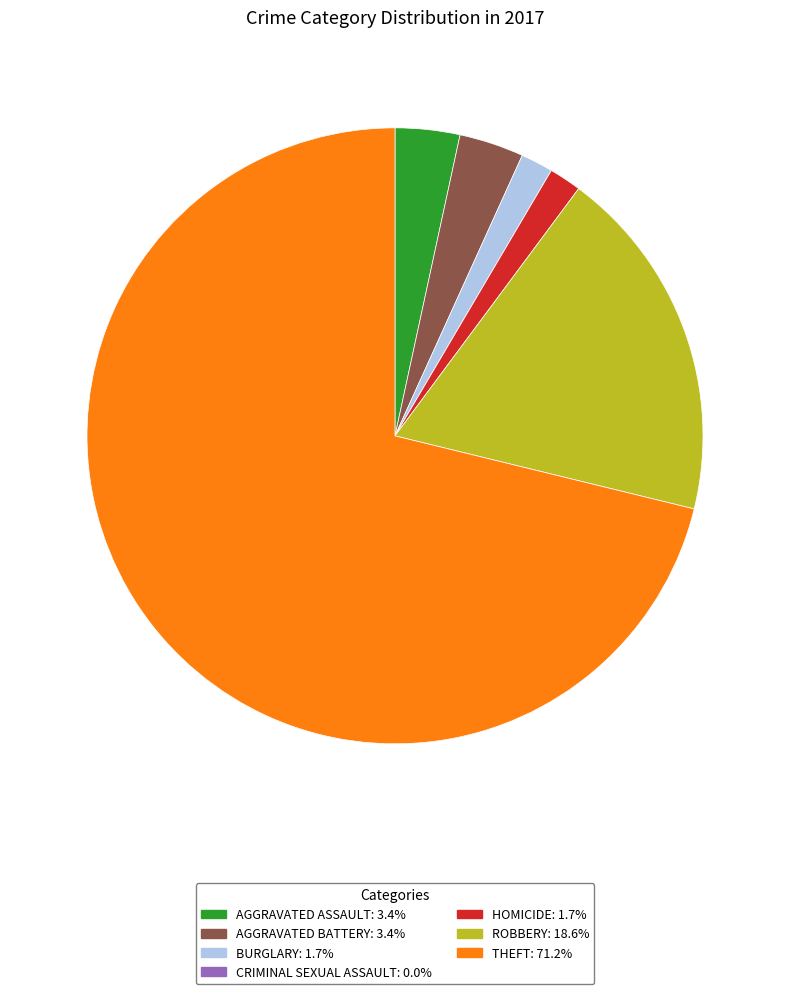

Is there a majority slice in this chart?

Yes